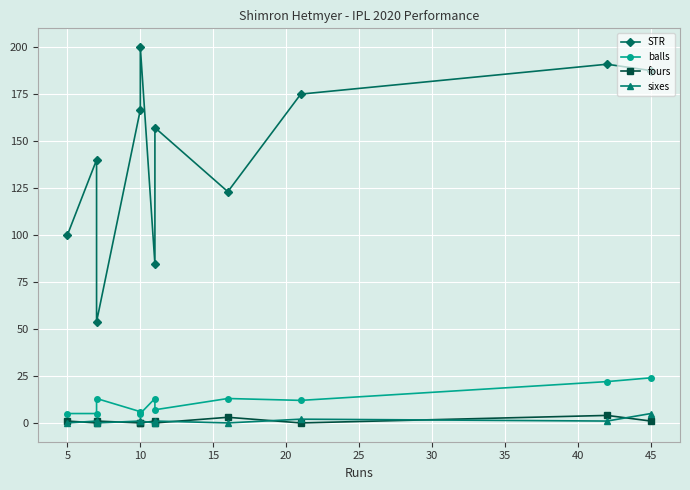

The sixes series shows 0.4 at 10. True or false?

False